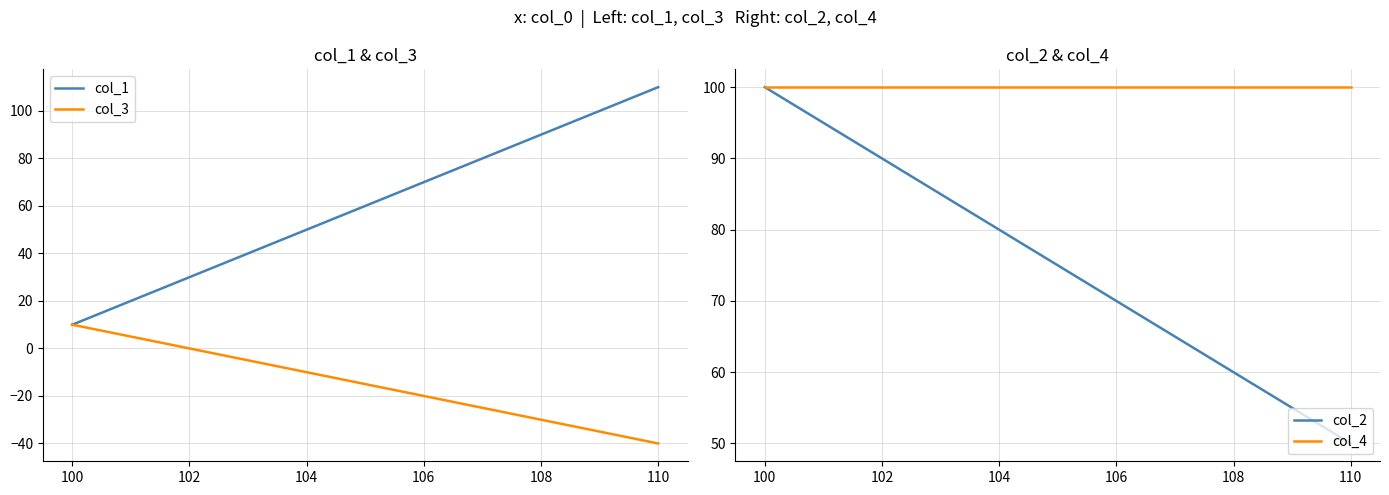

Count the col_3 values in the range -30 to 0.

7